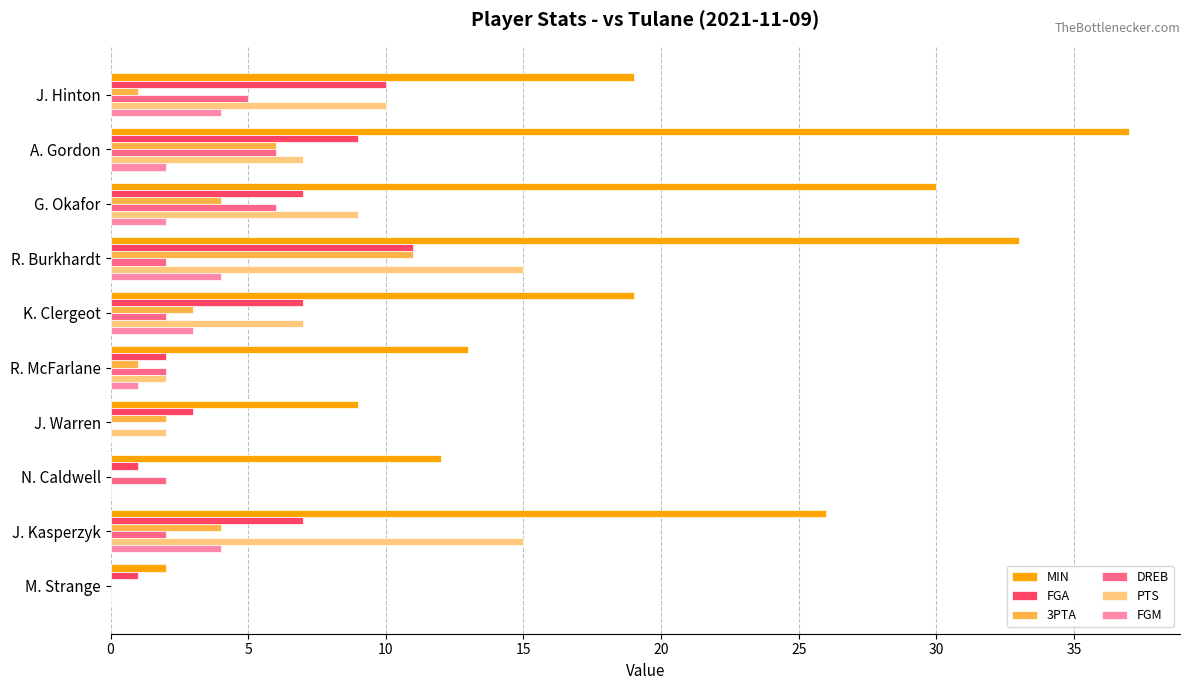

How many data points does each series have?

10